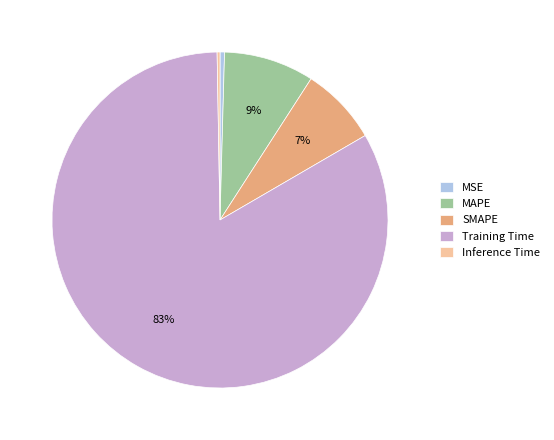

Which category accounts for the majority?

Training Time